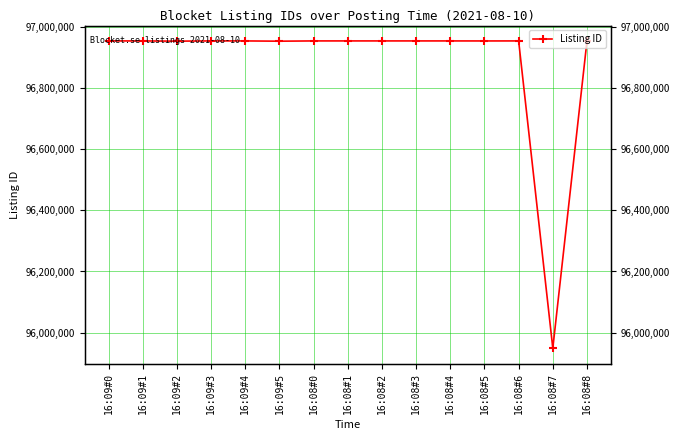

What is the sum of the values at 16:09#5 and 16:08#1?

193907053